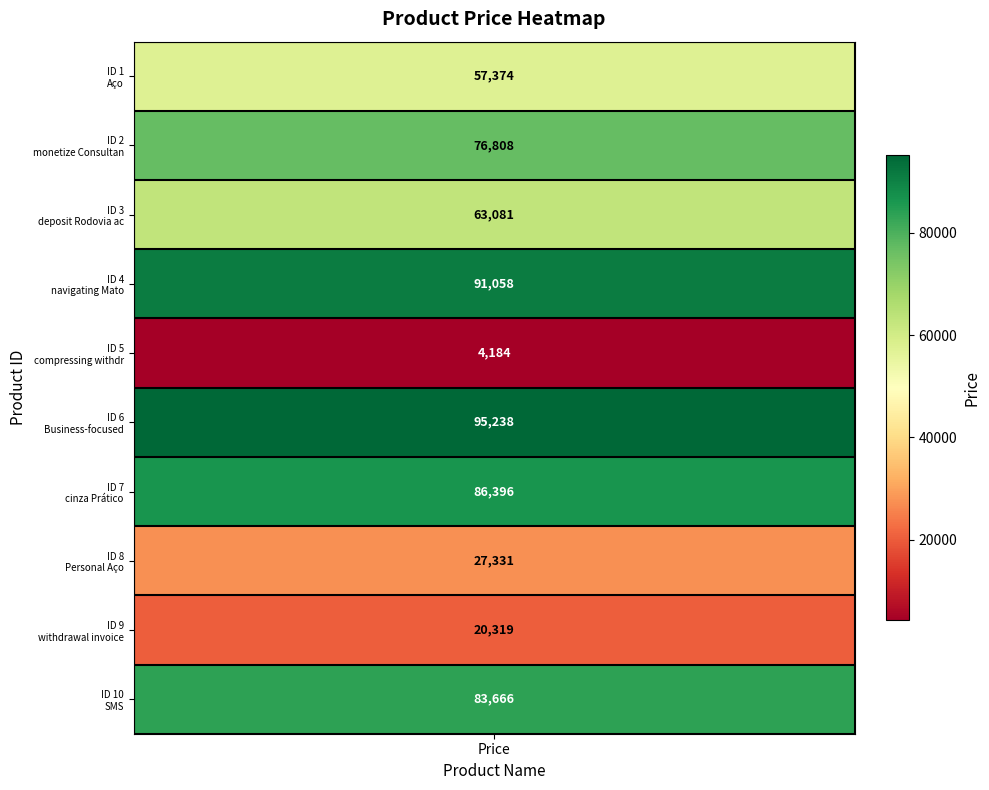

What is the difference between the second highest and minimum values?

86874